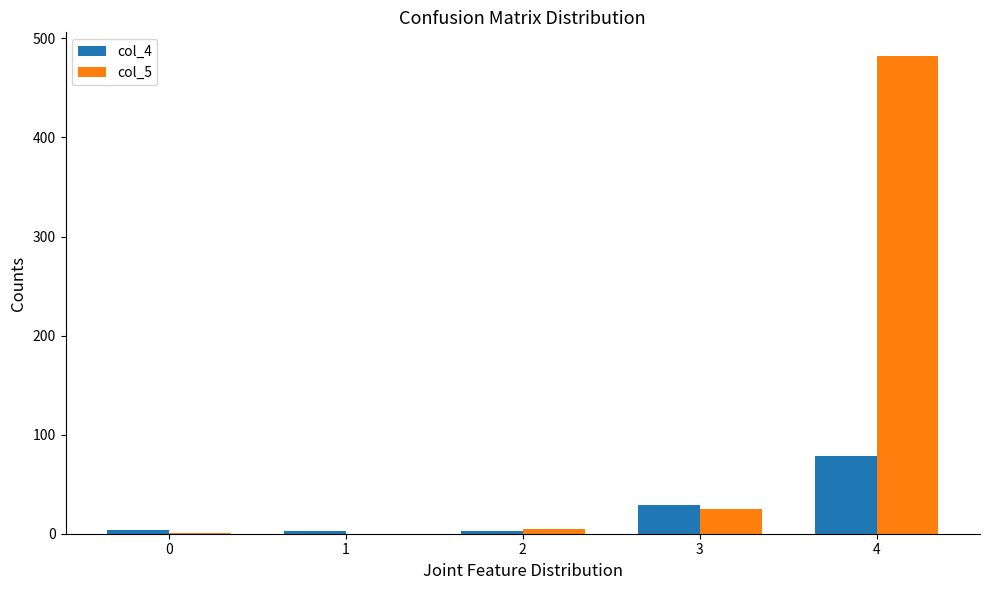

How many categories are shown in the chart?

5